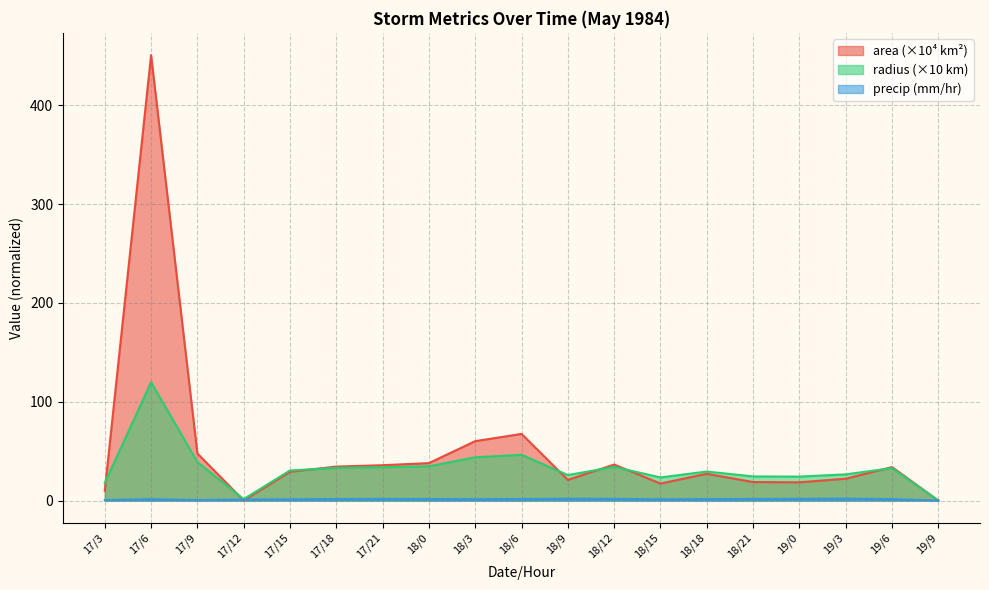

Where does the area series first go above 29?

17/6